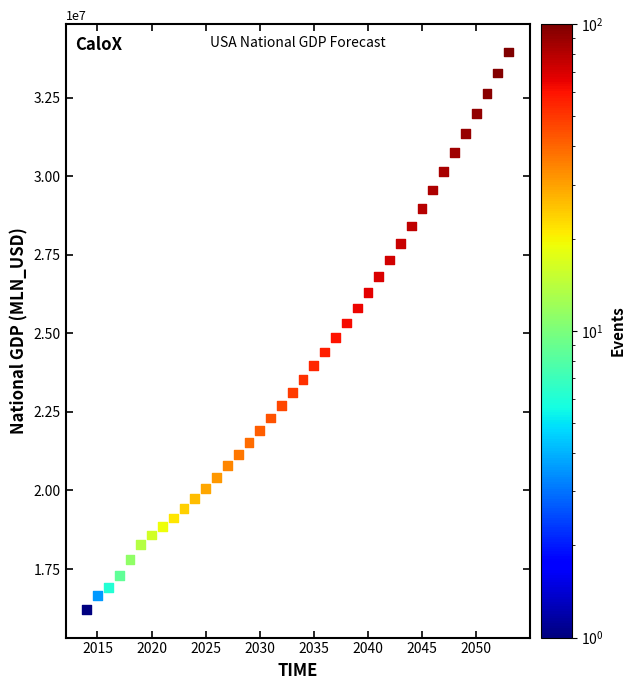

What is the range of Y values (max minus min)?

17737962.5